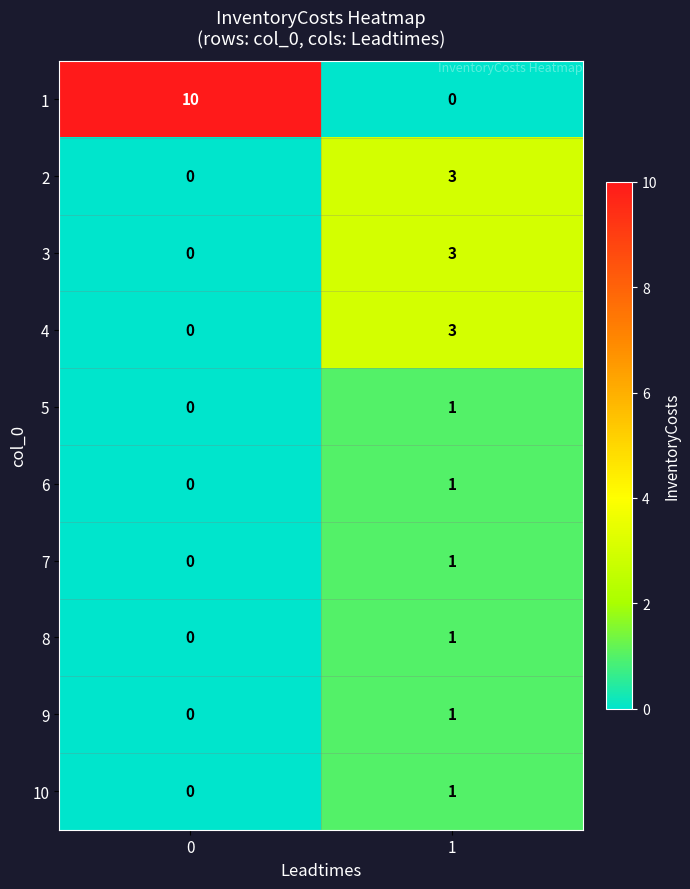

True or false: 6 has a value of 1 at 0.

False